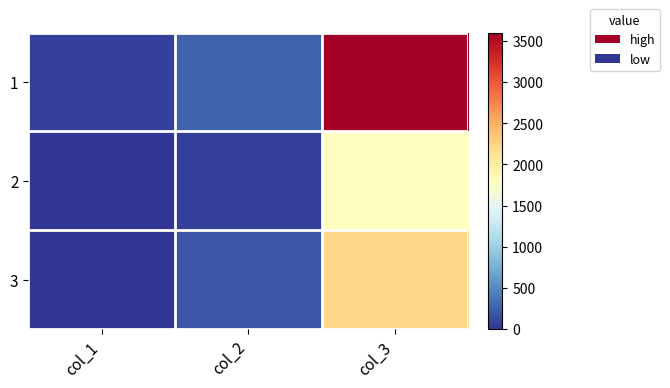

Which category has the highest value across all series?

col_3